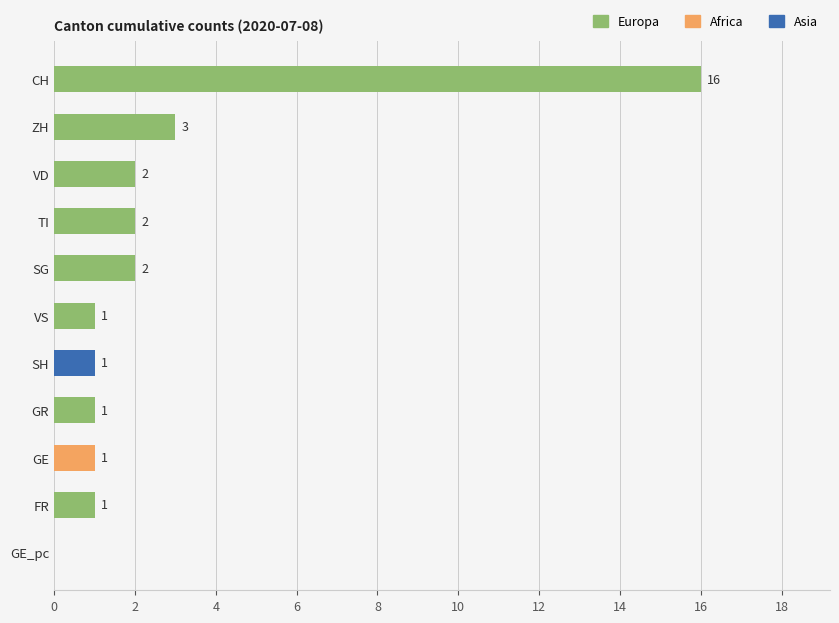

What is the change in value from CH to GR?

-15